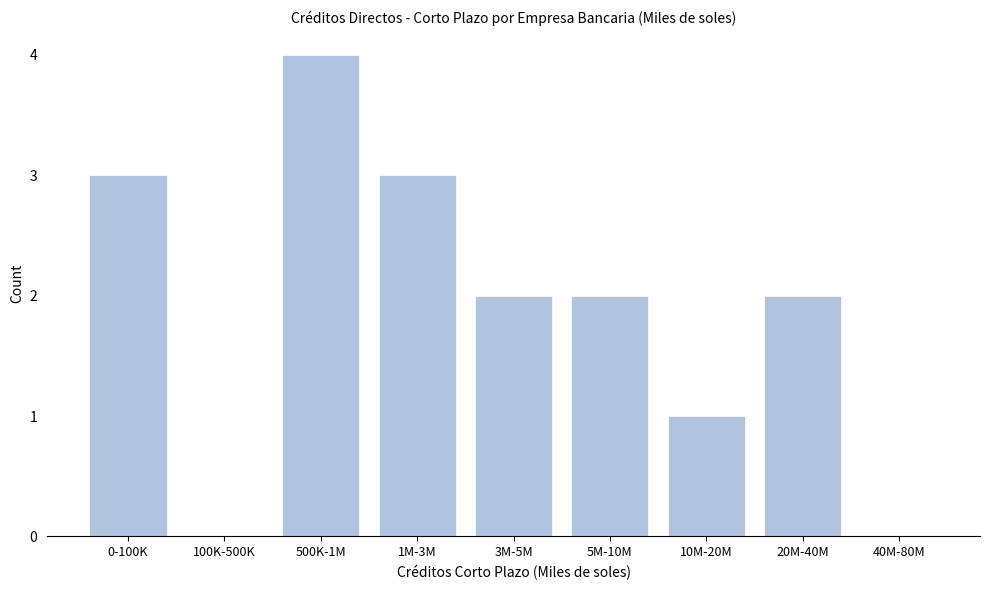

Reading left to right, transcribe all the data shown in this chart.

0-100K=3	100K-500K=0	500K-1M=4	1M-3M=3	3M-5M=2	5M-10M=2	10M-20M=1	20M-40M=2	40M-80M=0